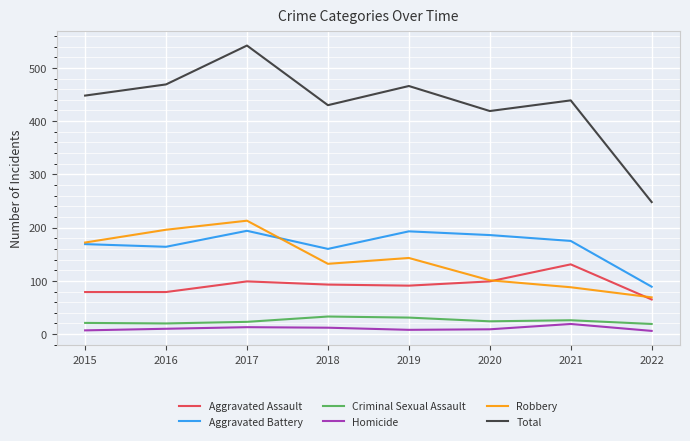

The value of Aggravated Battery at 2022 is 89. True or false?

True